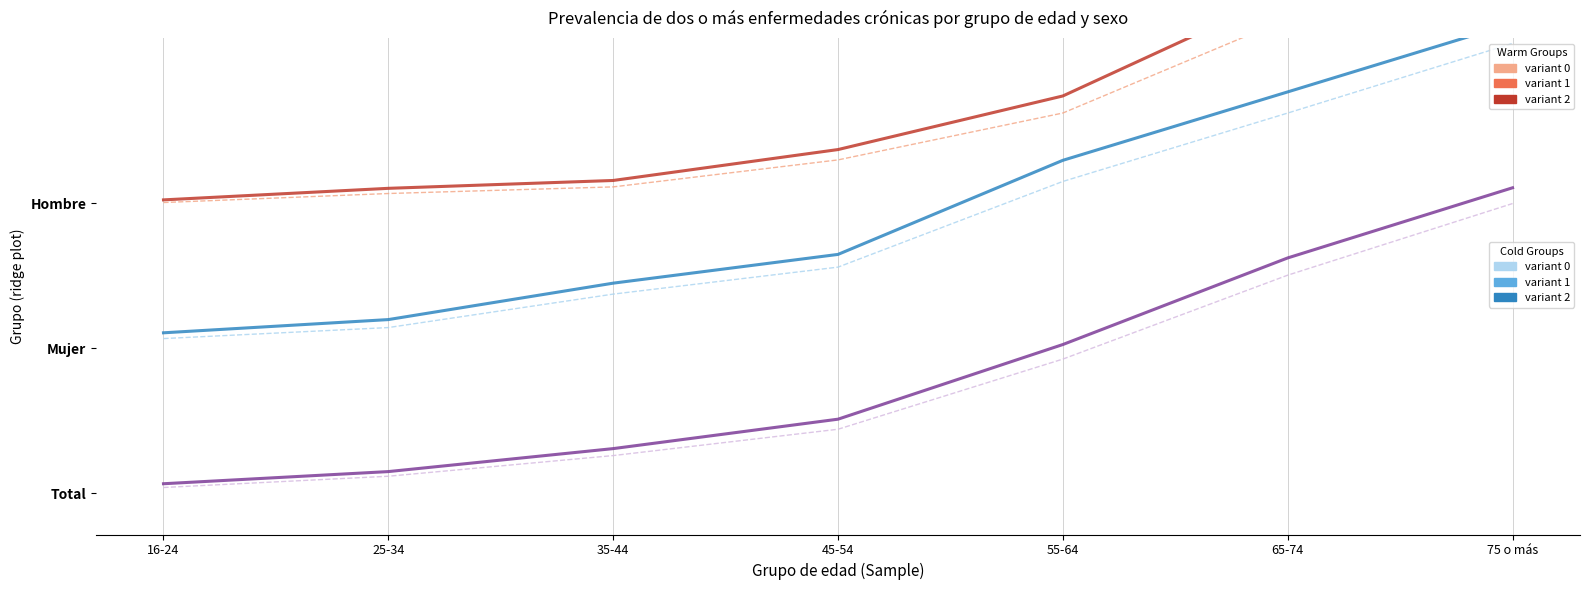

Which series has the largest total across all categories?

Hombre_Si